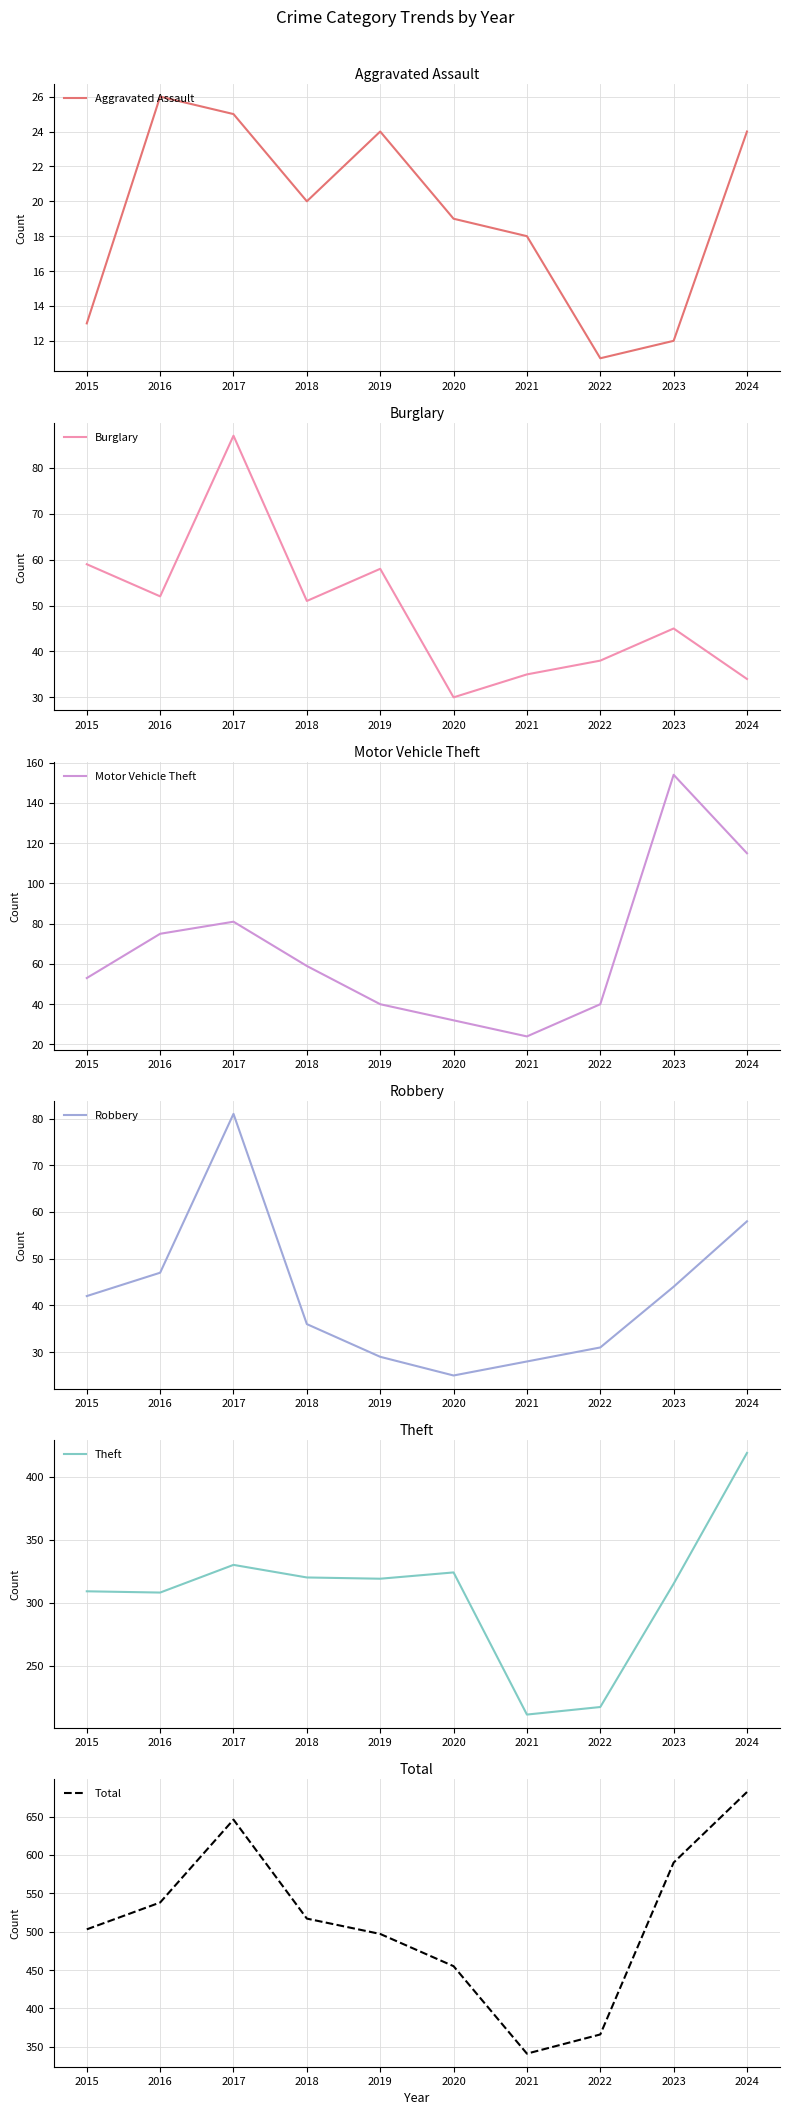

How many lines are shown in the chart?

6